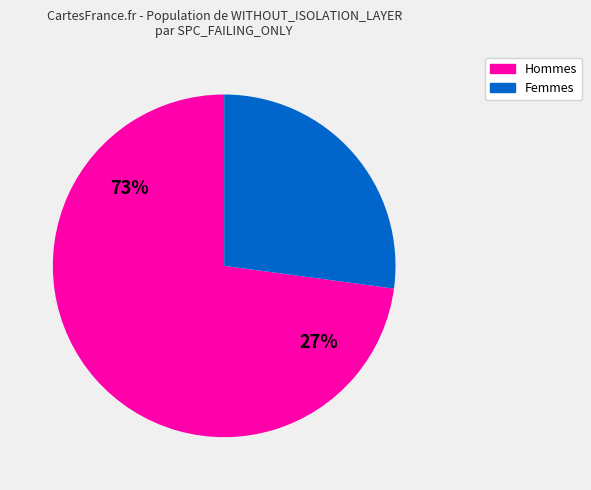

Is the sum of 6 and 2 greater than half?

No